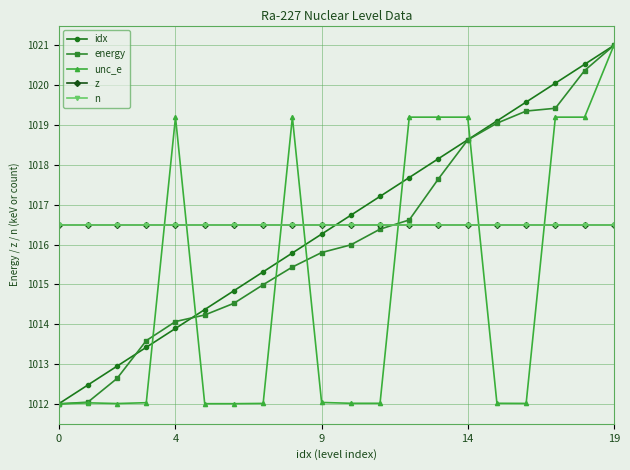

Does the chart have visible grid lines?

Yes